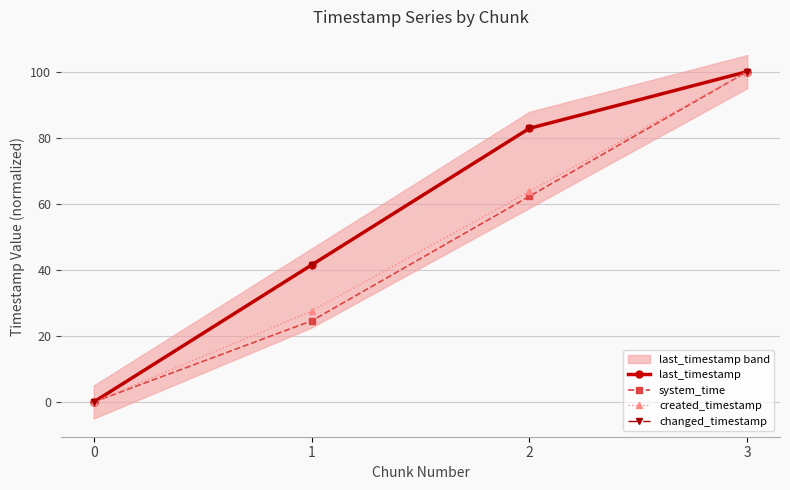

What is the difference between the system_time values at 2 and 1?

37.7